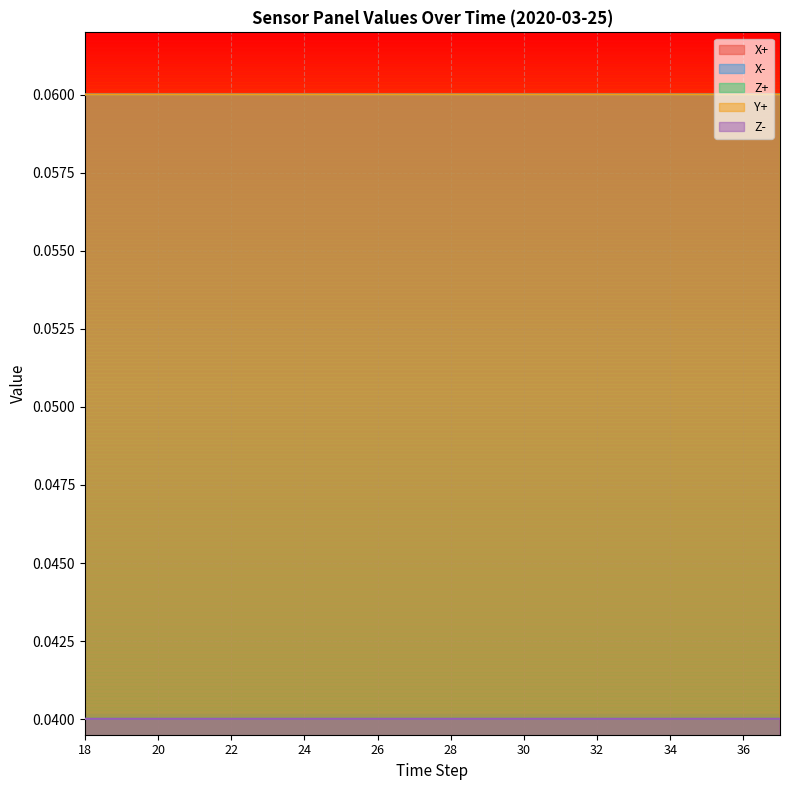

True or false: Z- and X- cross at least once.

False